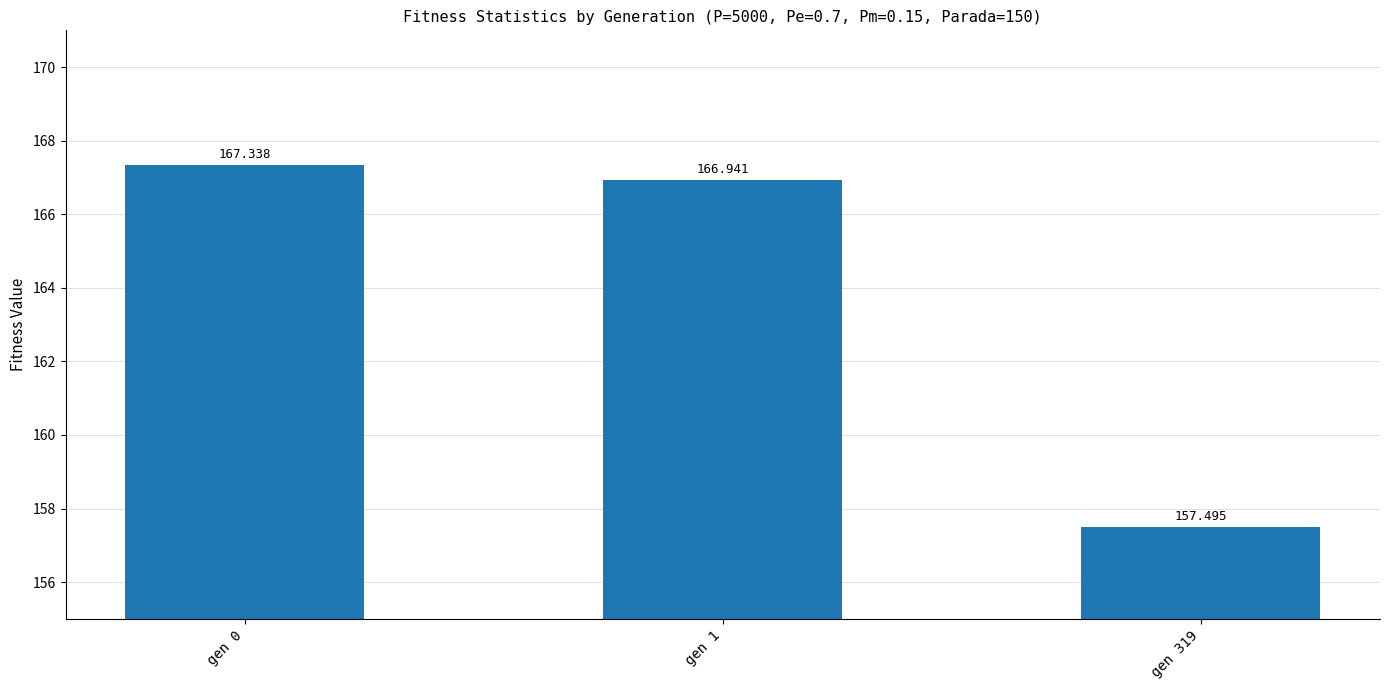

Count the number of data series in this chart.

1